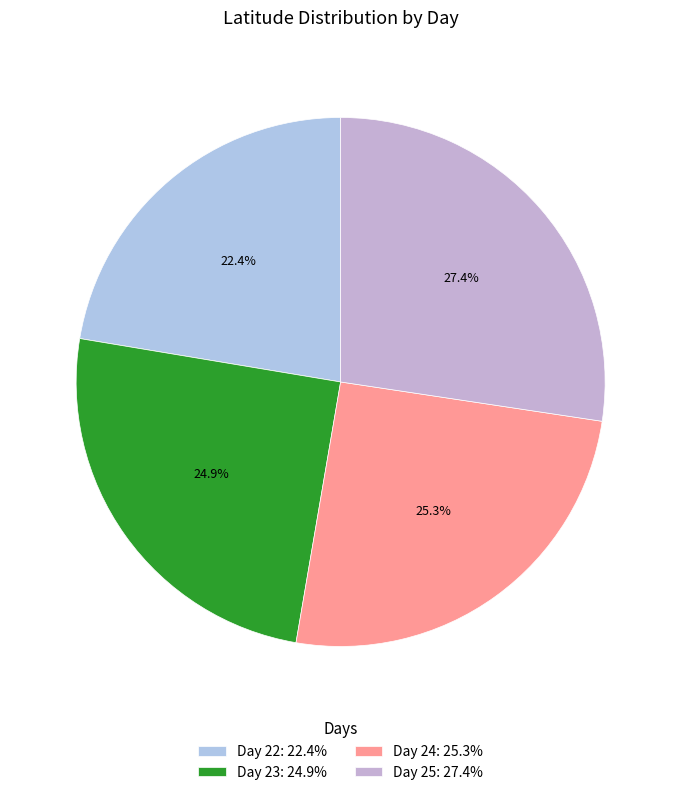

Rank the categories by value from lowest to highest.

Day 22, Day 23, Day 24, Day 25